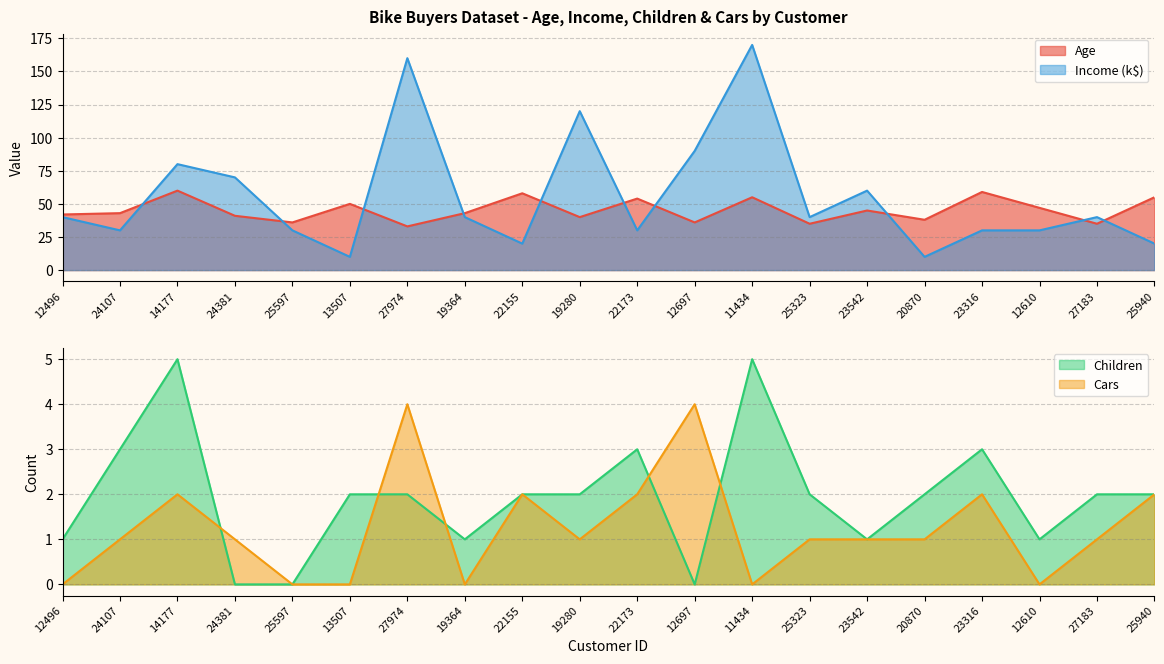

Where is the first local minimum for Income?

24107